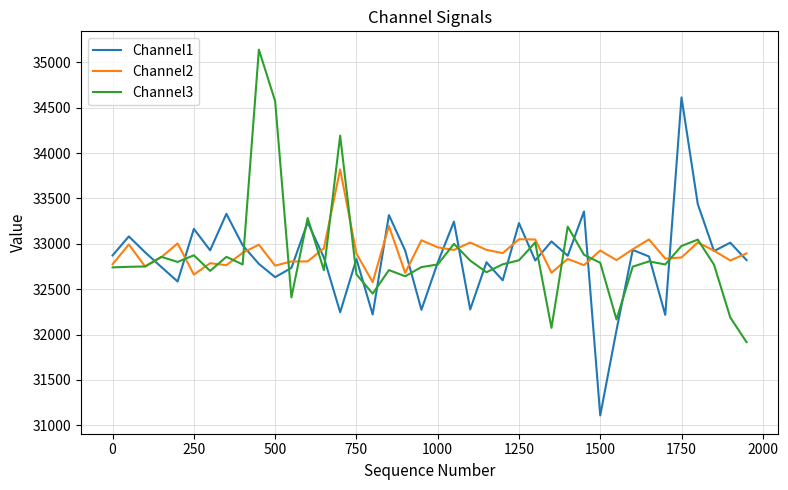

In Channel3, how many points are higher than both neighbors (excluding endpoints)?

12